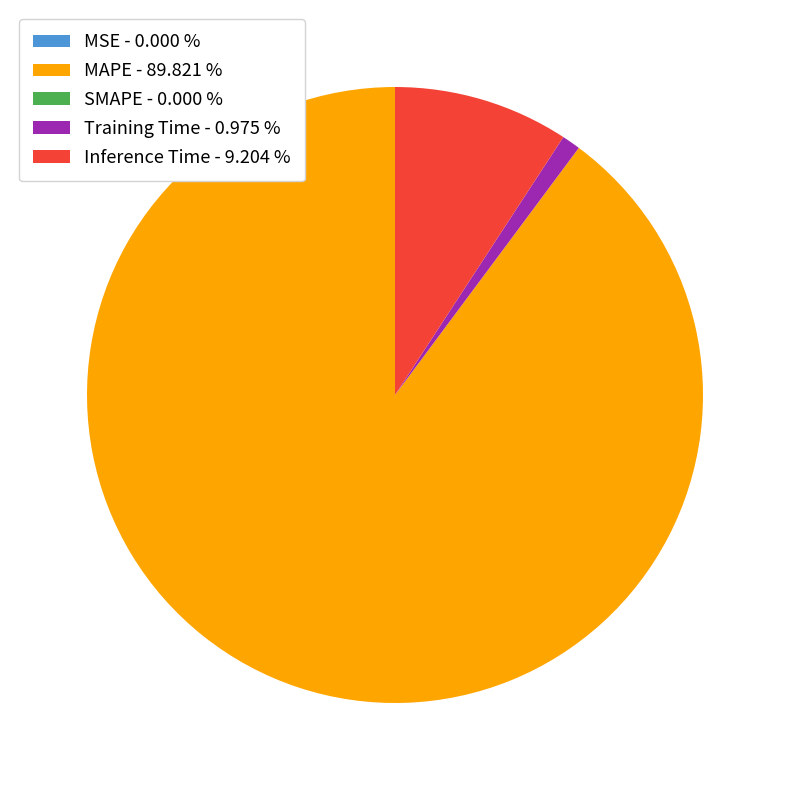

Is there a majority slice in this chart?

Yes